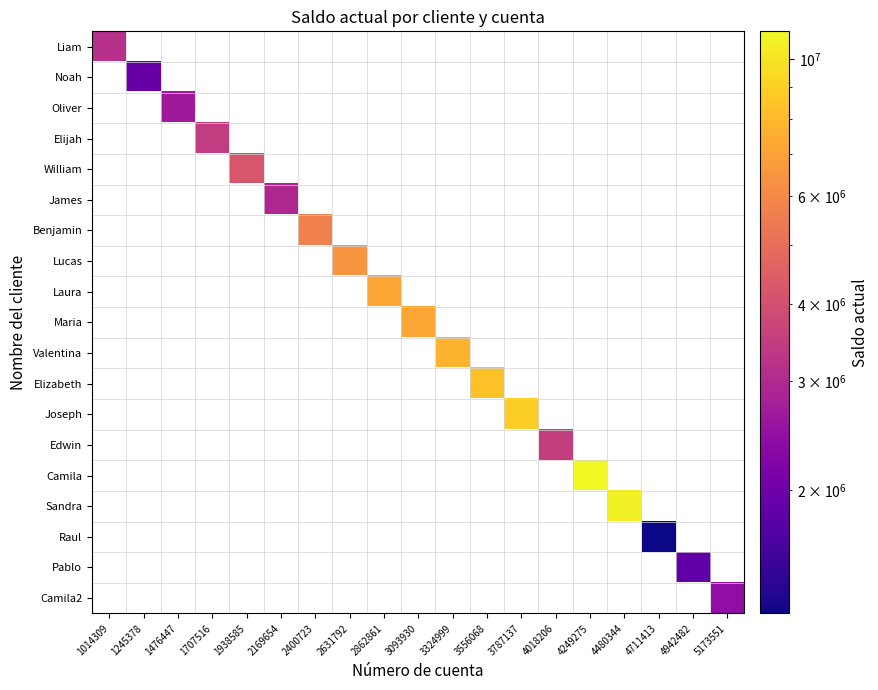

At how many categories does at least one series exceed 2627149?

15